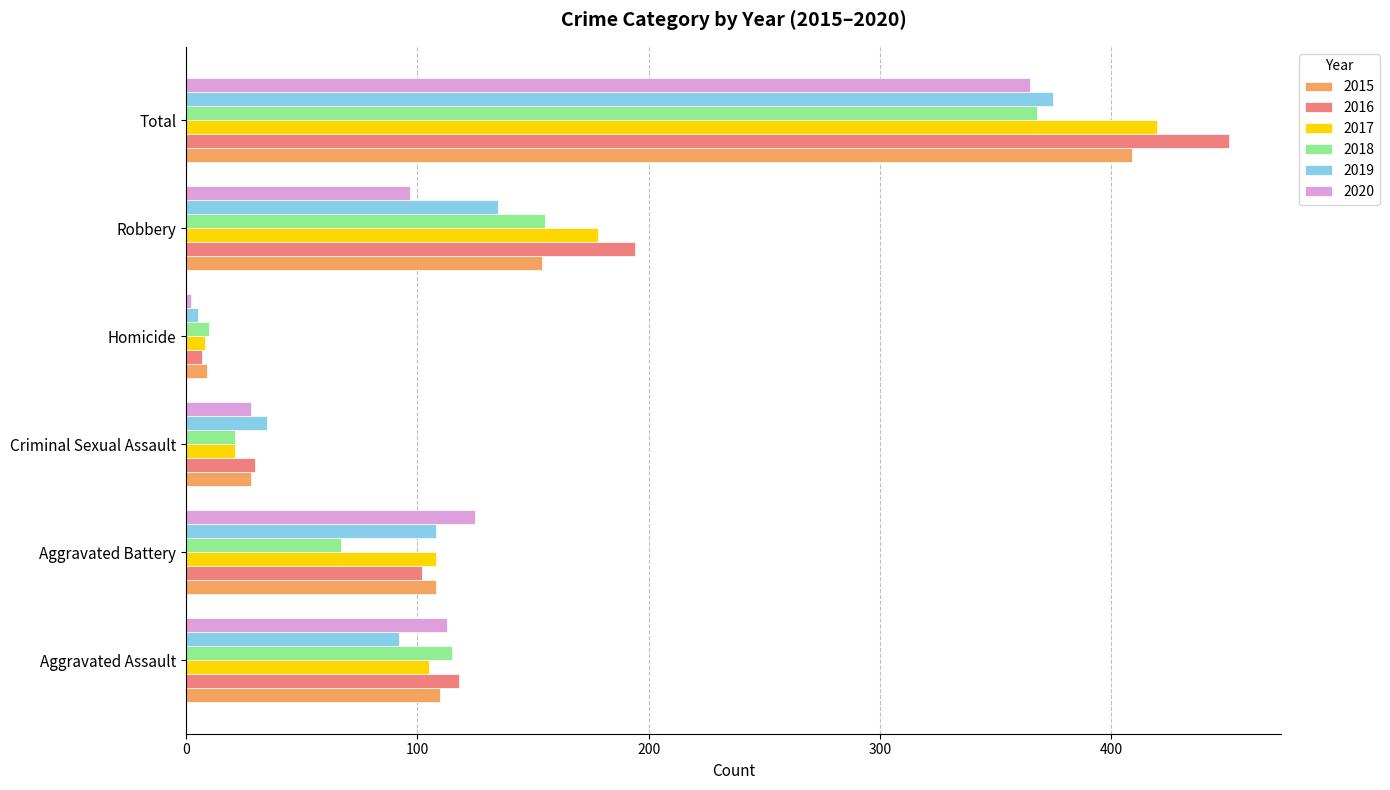

Which series changed the most between Aggravated Battery and Total?

2016